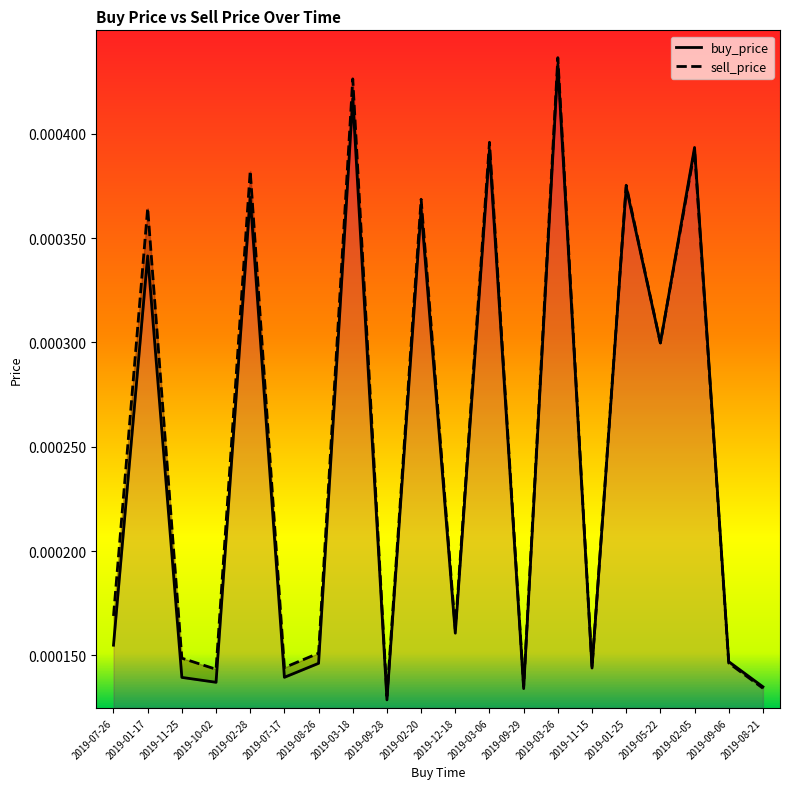

True or false: sell_price has more than 0 interior local peaks.

True